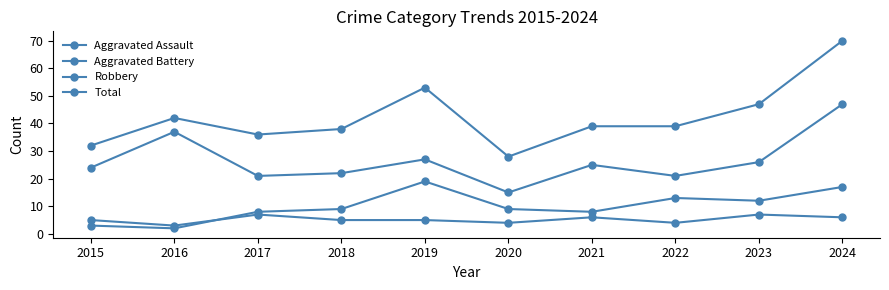

How many lines are shown in the chart?

4